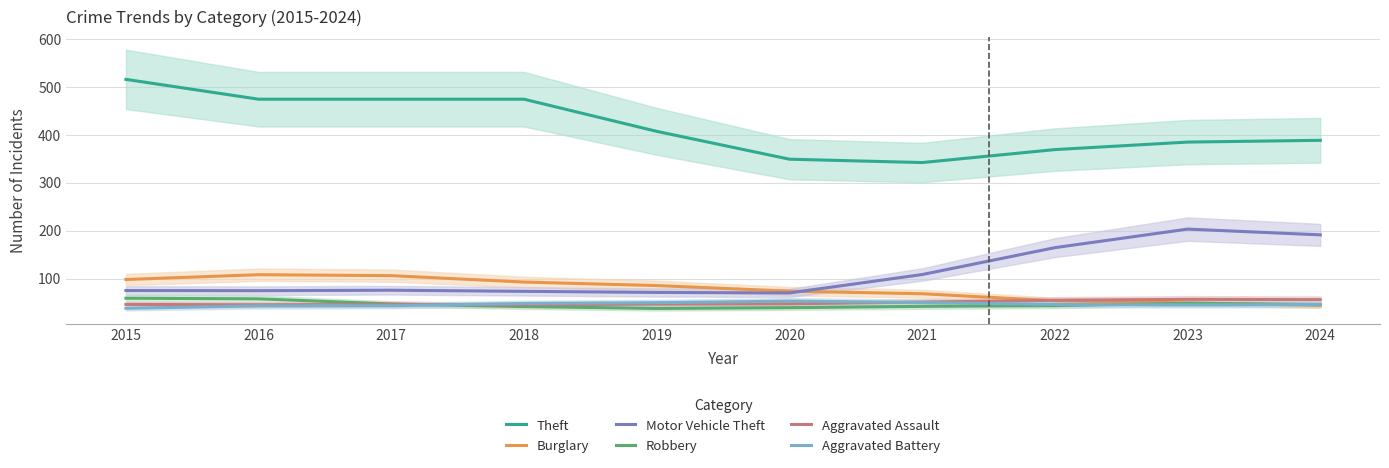

True or false: Burglary has more than 2 points higher than both neighbors.

False